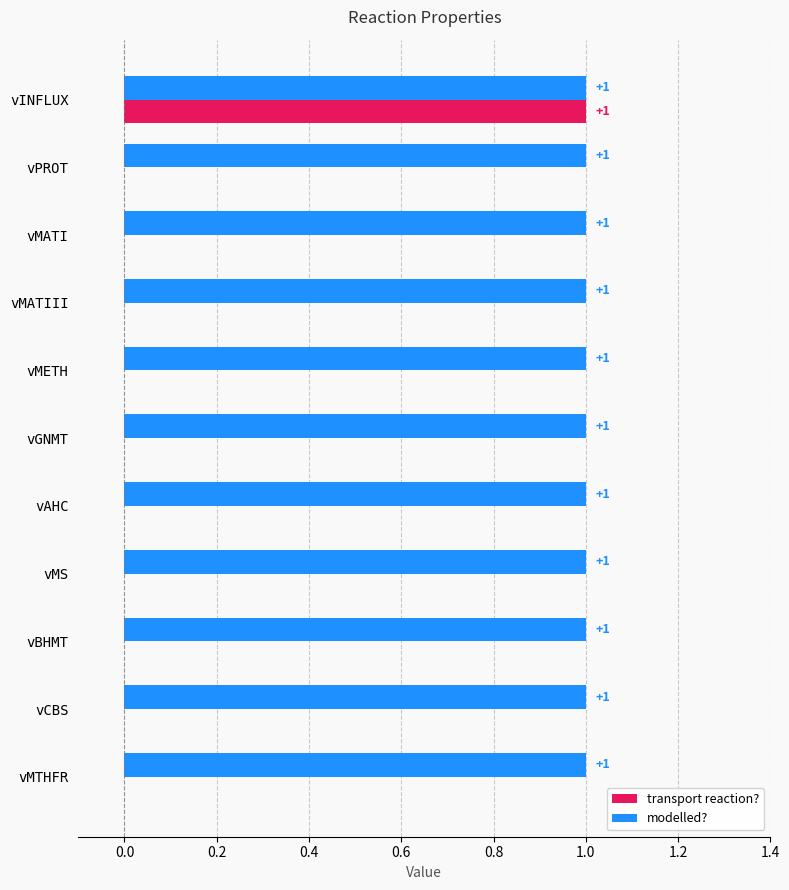

The value of modelled? at vMTHFR is 1. True or false?

True